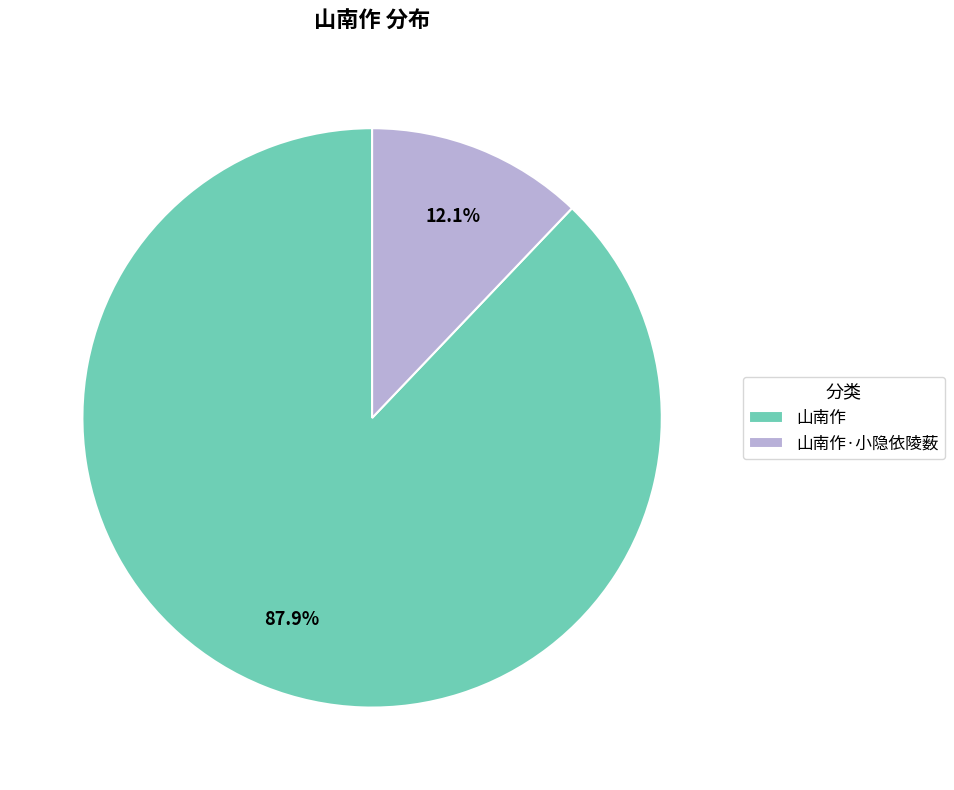

Approximately how many times larger is the value at 山南作 compared to 山南作·小隐依陵薮?

7.3